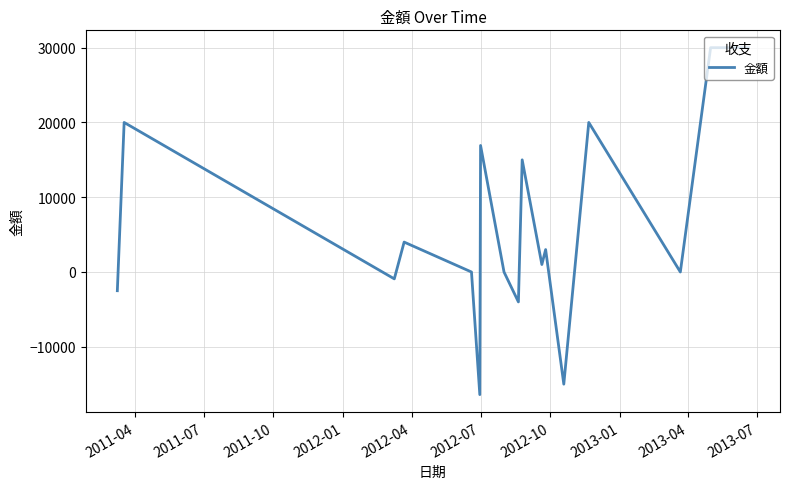

What is the average value?

5947